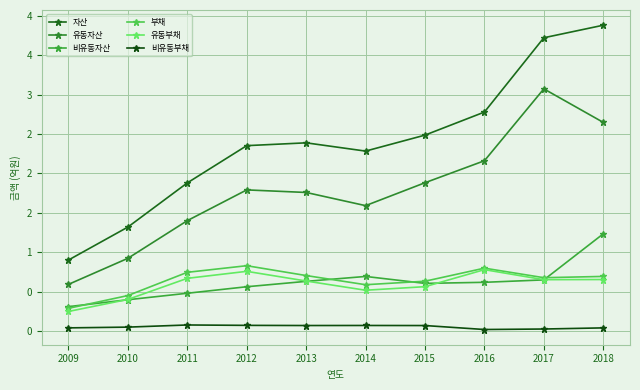

Does the chart have visible grid lines?

Yes